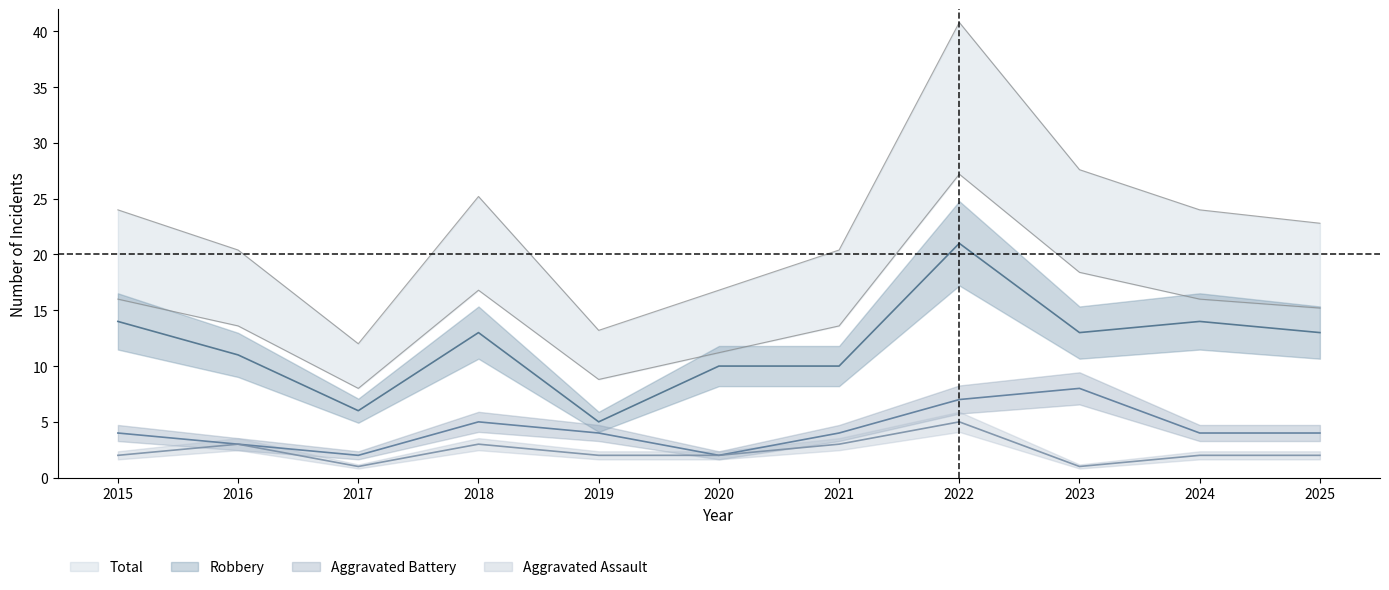

Between 2020 and 2021, which is larger?

2021